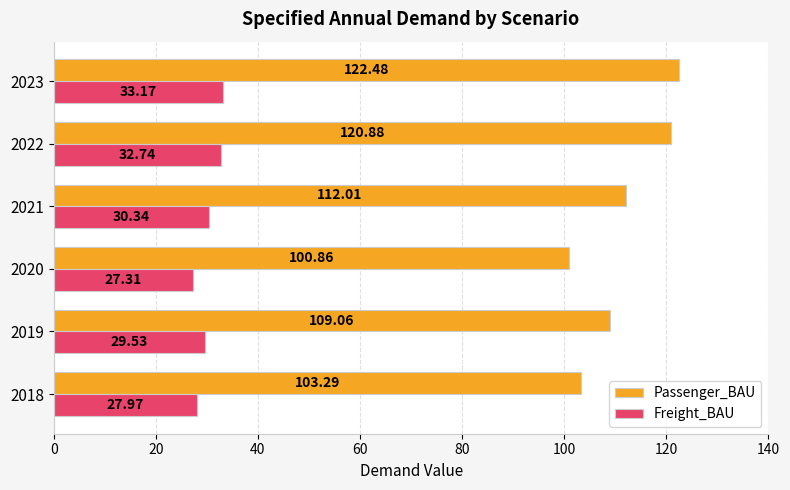

Between 2020 and 2021, which series saw the biggest shift?

Passenger_BAU